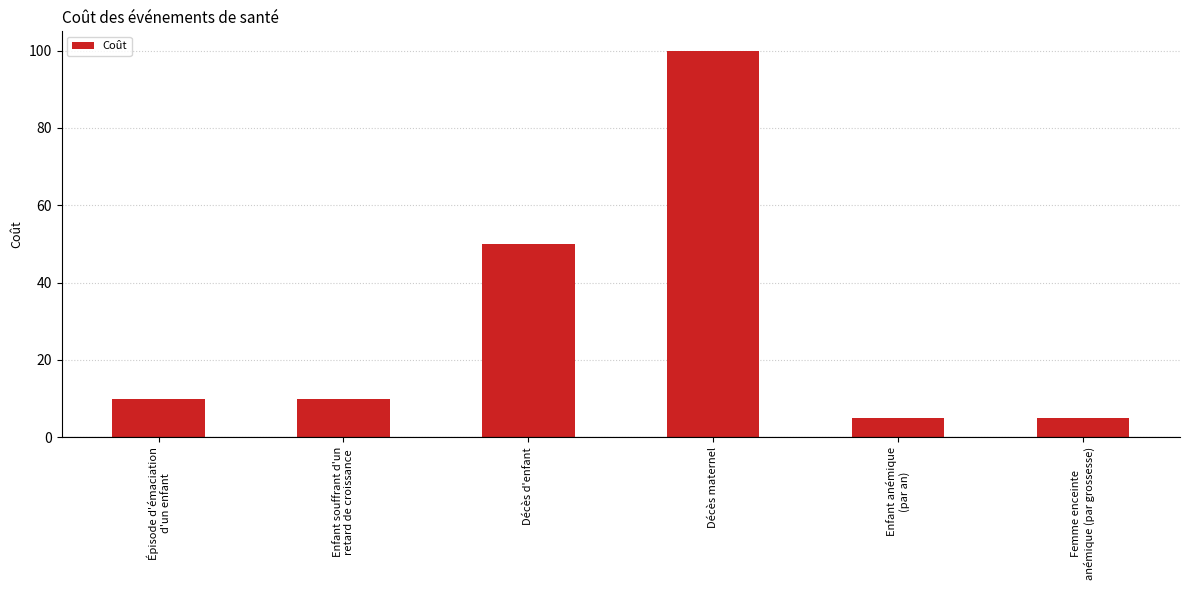

The chart shows a value of 50 at Décès d'enfant. True or false?

True